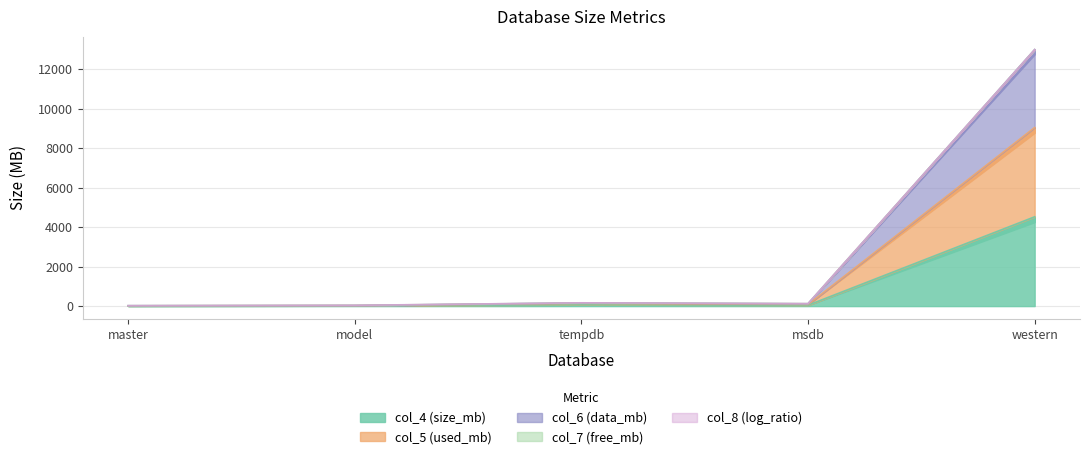

The value of col_4 (size_mb) at western is 6403.6. True or false?

False